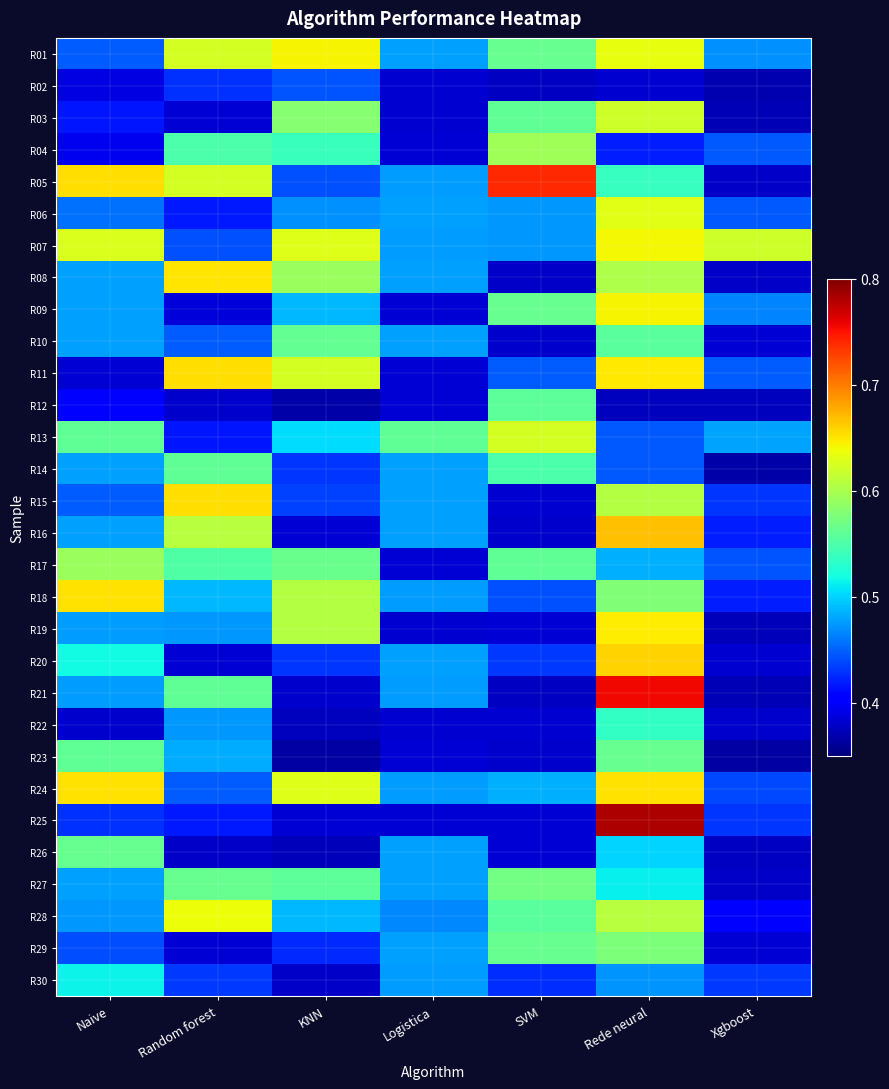

What is the spread (max minus min) of values at Random forest?

0.3